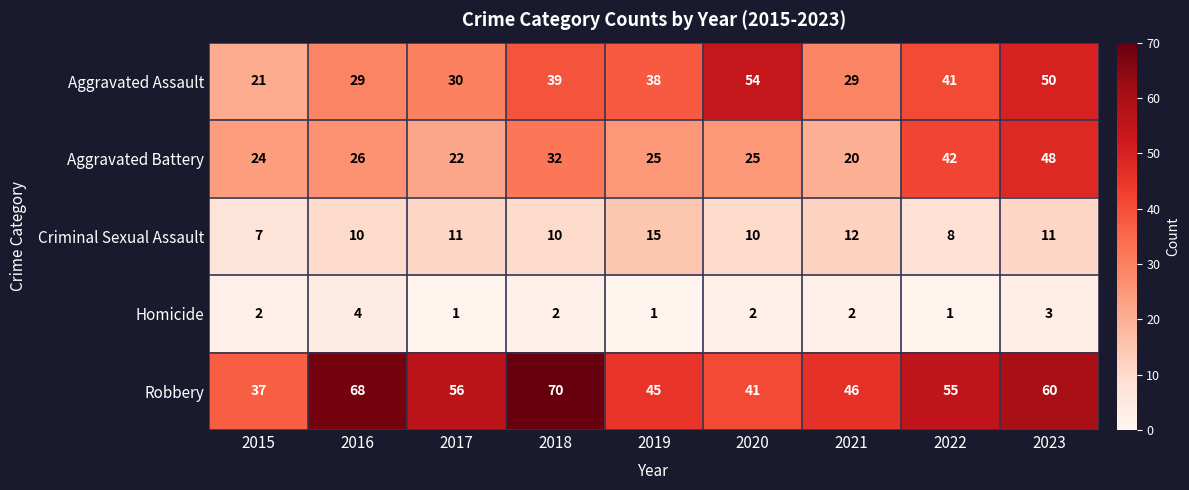

At which category does the chart reach its peak across all series?

2018